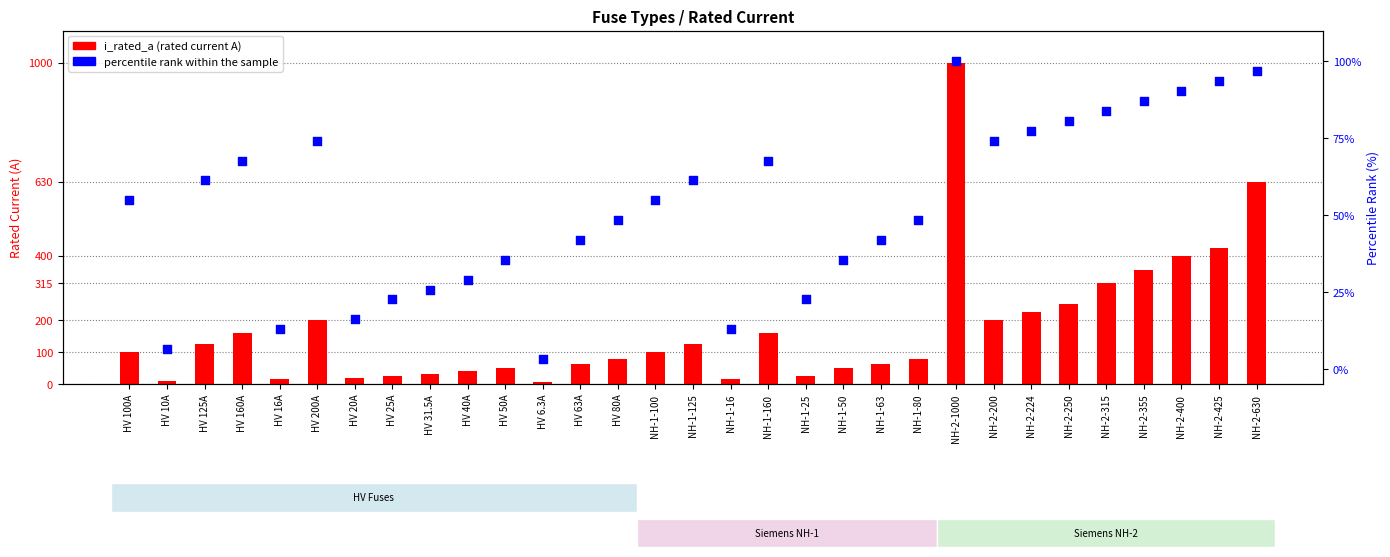

What is the total value across all series at HV 63A?

104.9